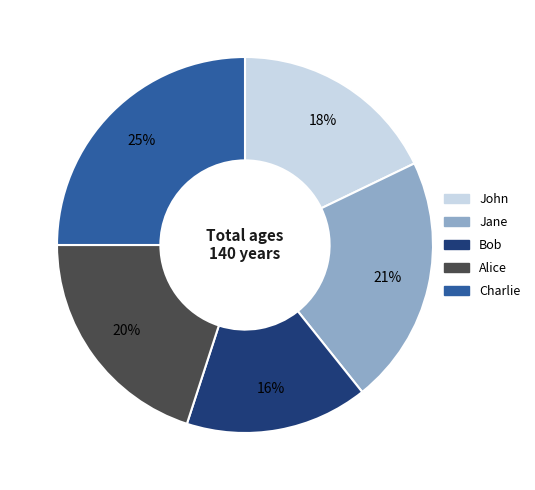

To the nearest percent, what portion does Bob represent?

16%